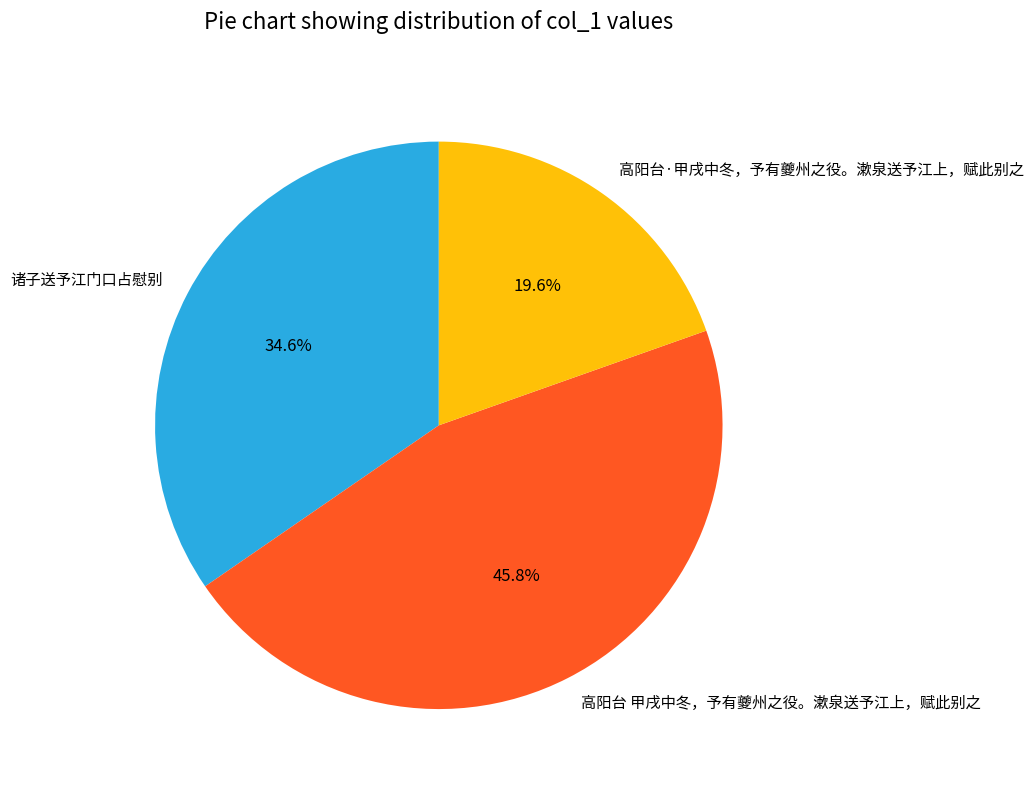

Is it true that 诸子送予江门口占慰别 is 41% of the pie?

False